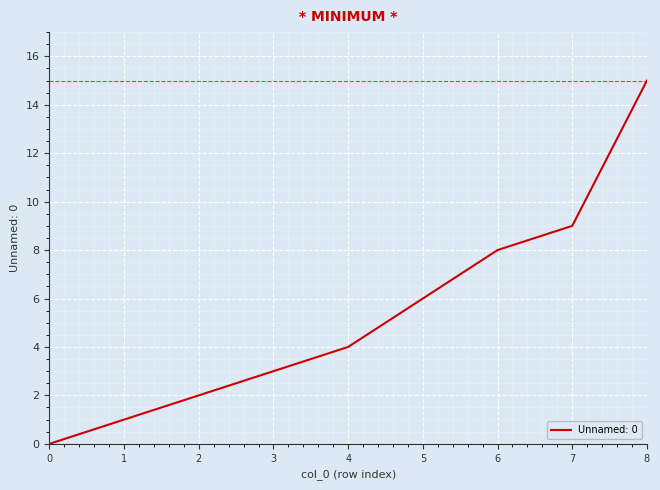

Reading left to right, transcribe all the data shown in this chart.

0	1	2	3	4	6	8	9	15